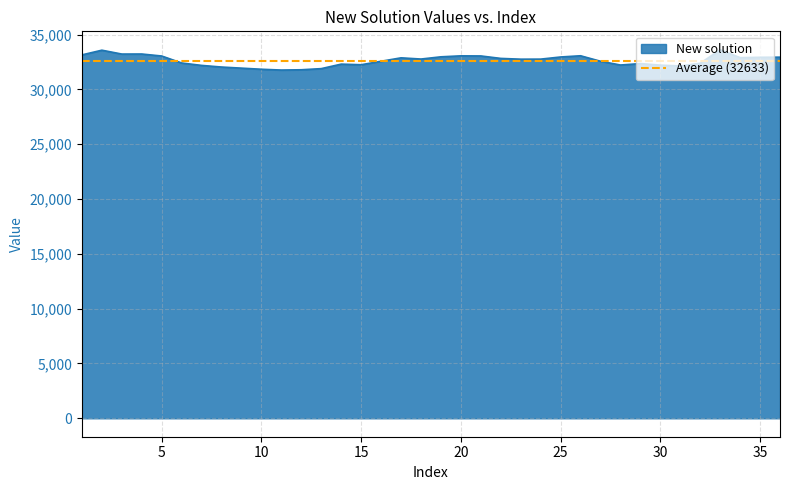

How many points are lower than both their immediate neighbors (excluding endpoints)?

8